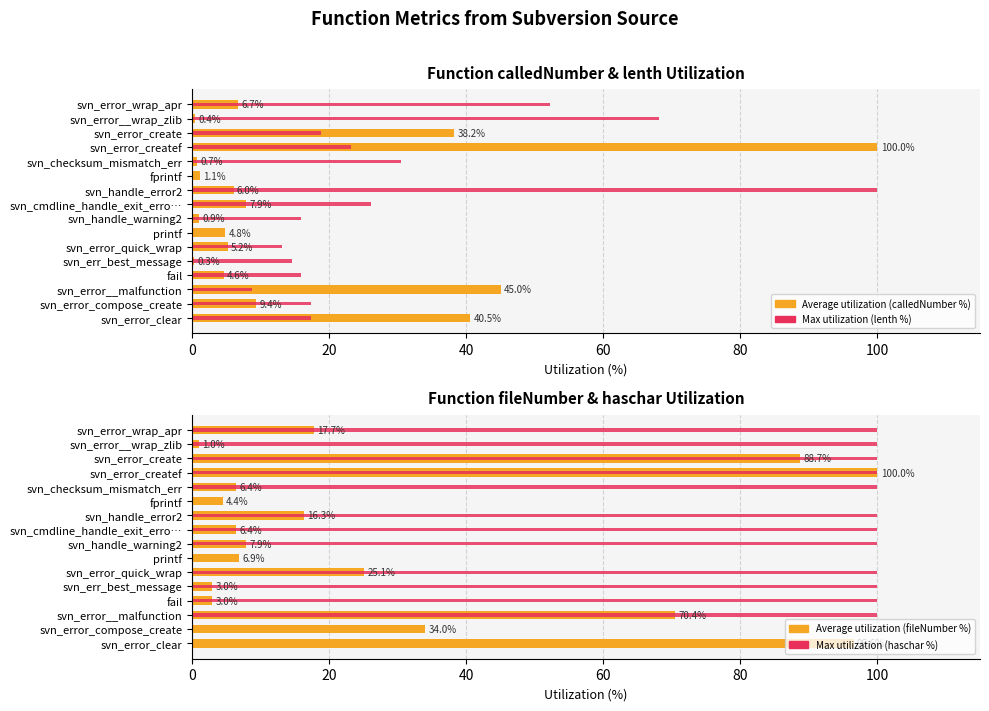

What is the sum of all Average utilization (fileNumber %) values?

487.7